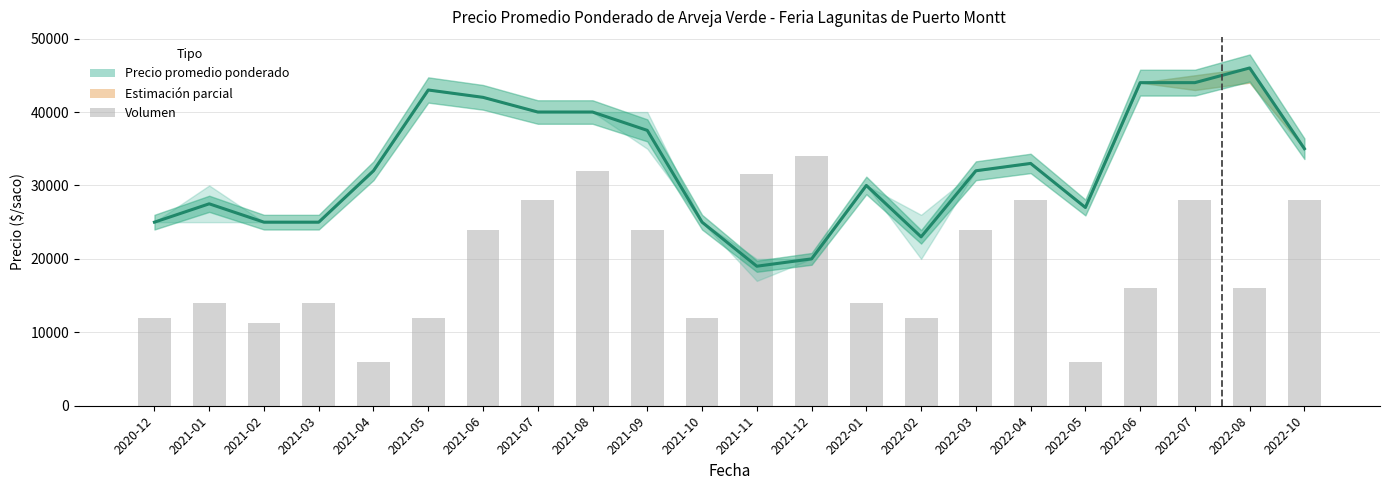

What is the label of the 6th bar from the left?

2021-05